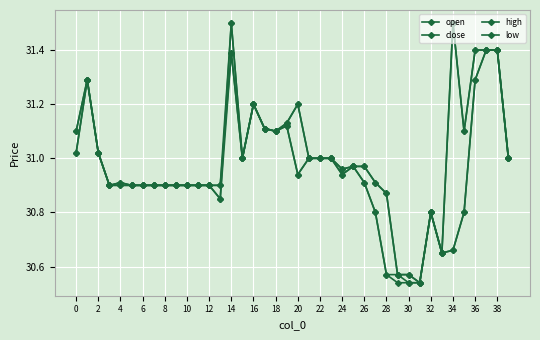

How many data points does each series have?

40